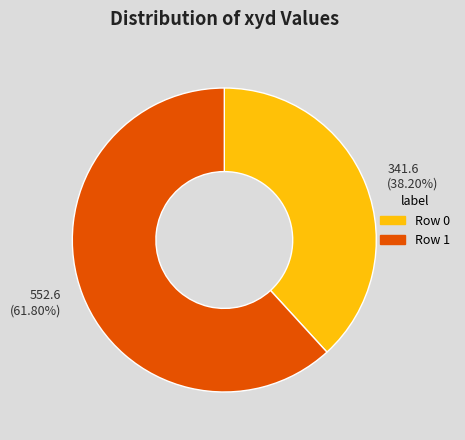

What is the majority slice?

552.6 (61.80%)